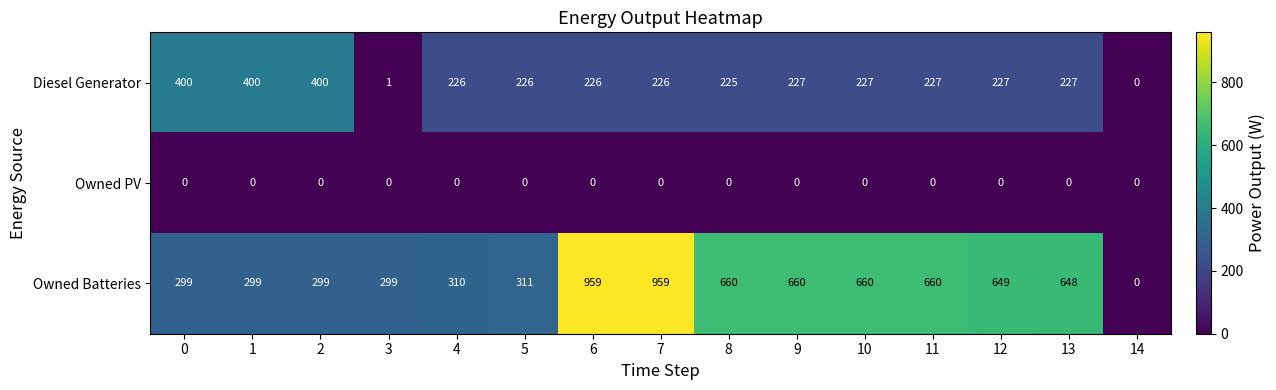

What is the spread (max minus min) of values at 8?

660